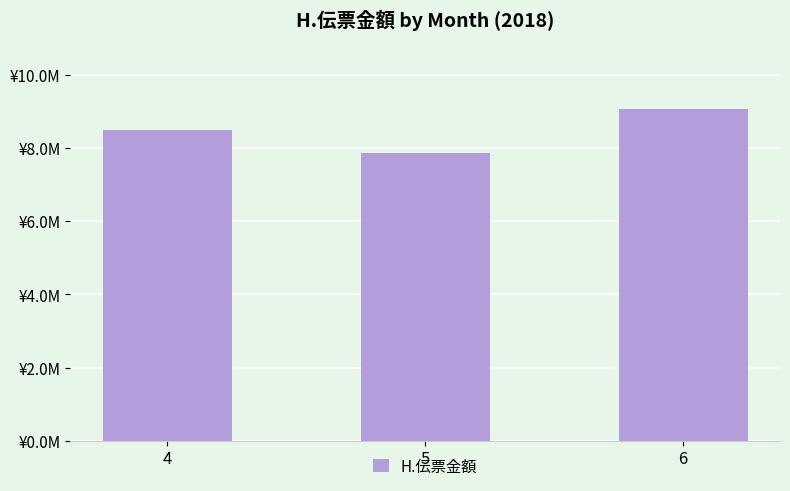

What is the sum of the values at 6 and 5?

16927358